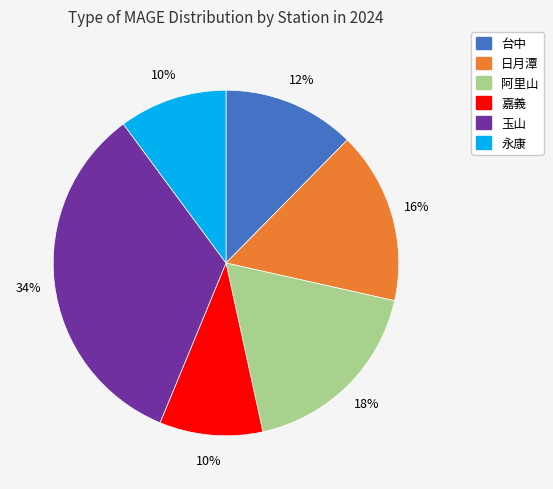

To the nearest percent, what is the average slice percentage?

17%